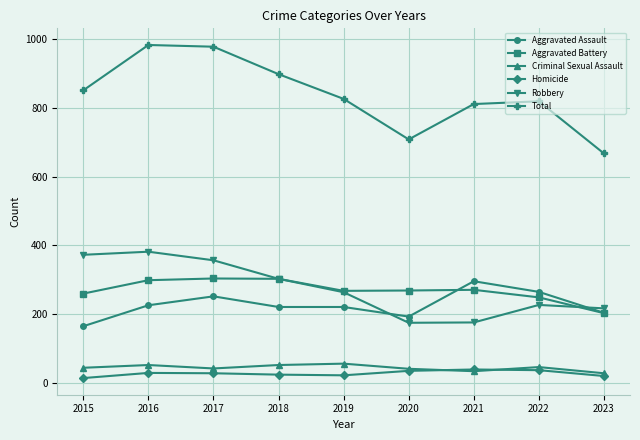

In Total, how many points are higher than both neighbors (excluding endpoints)?

2